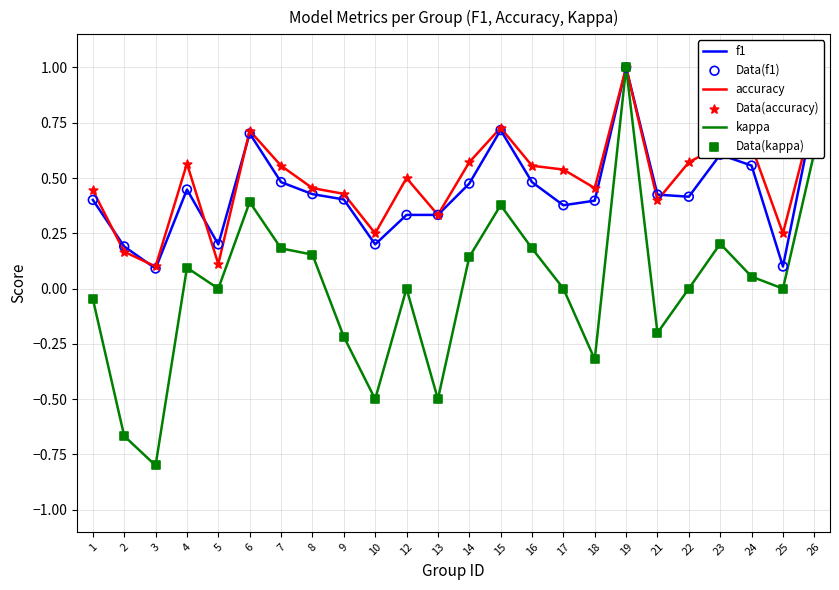

What is the total value across all series at 26?

2.2